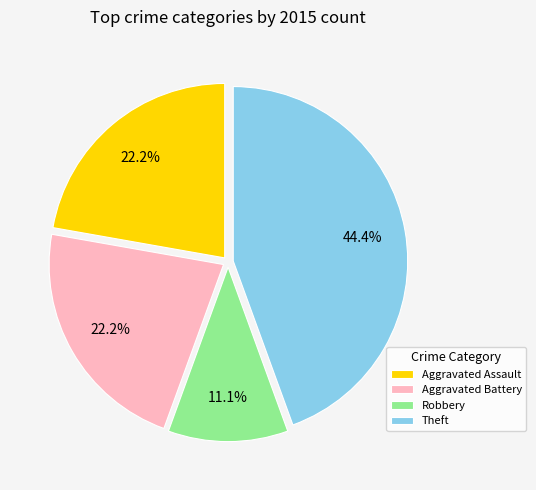

Which slice is the smallest?

Robbery